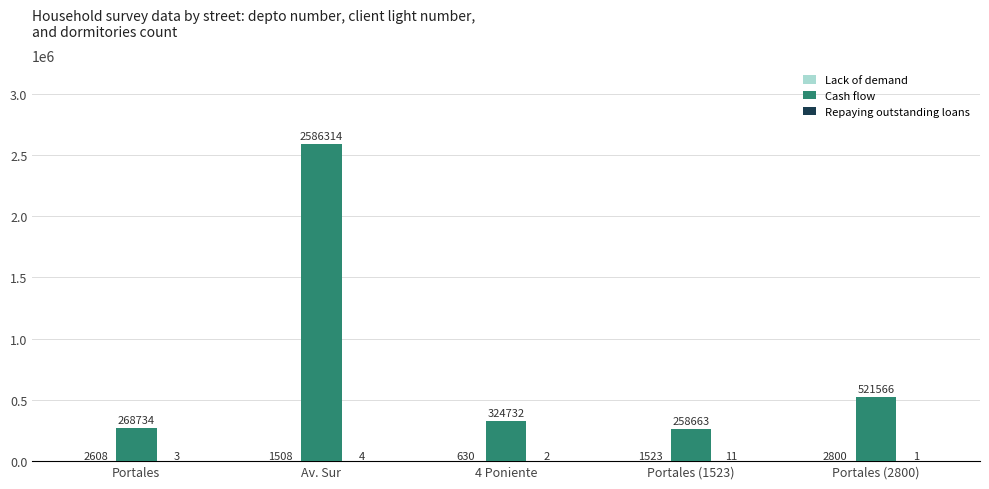

Which category has the highest value across all series?

Av. Sur